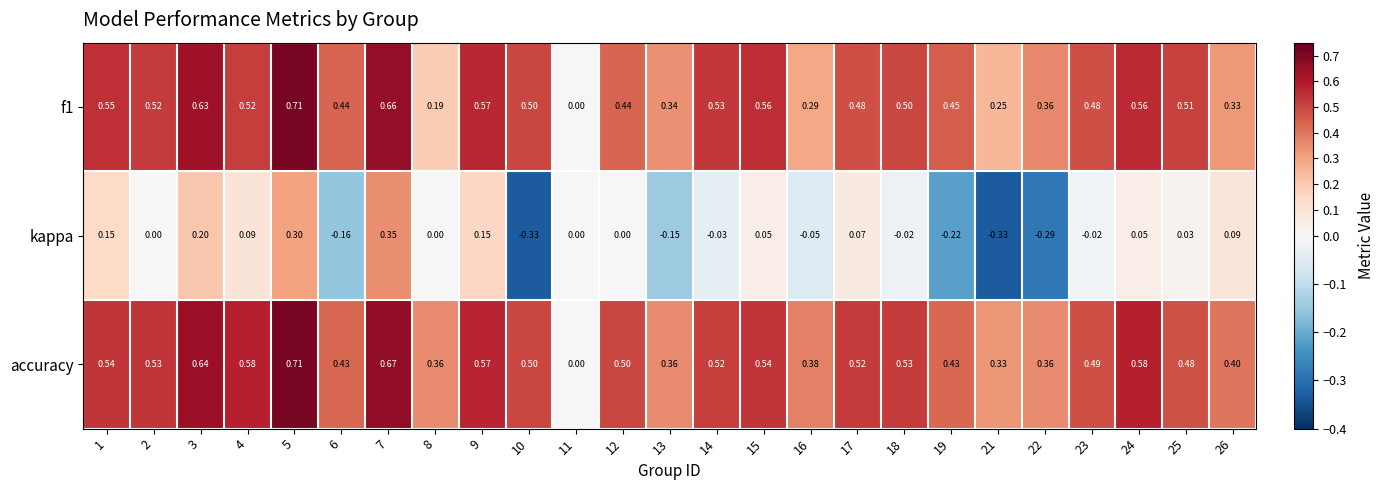

Is the value of f1 at 14 greater than the value of kappa at 10?

Yes